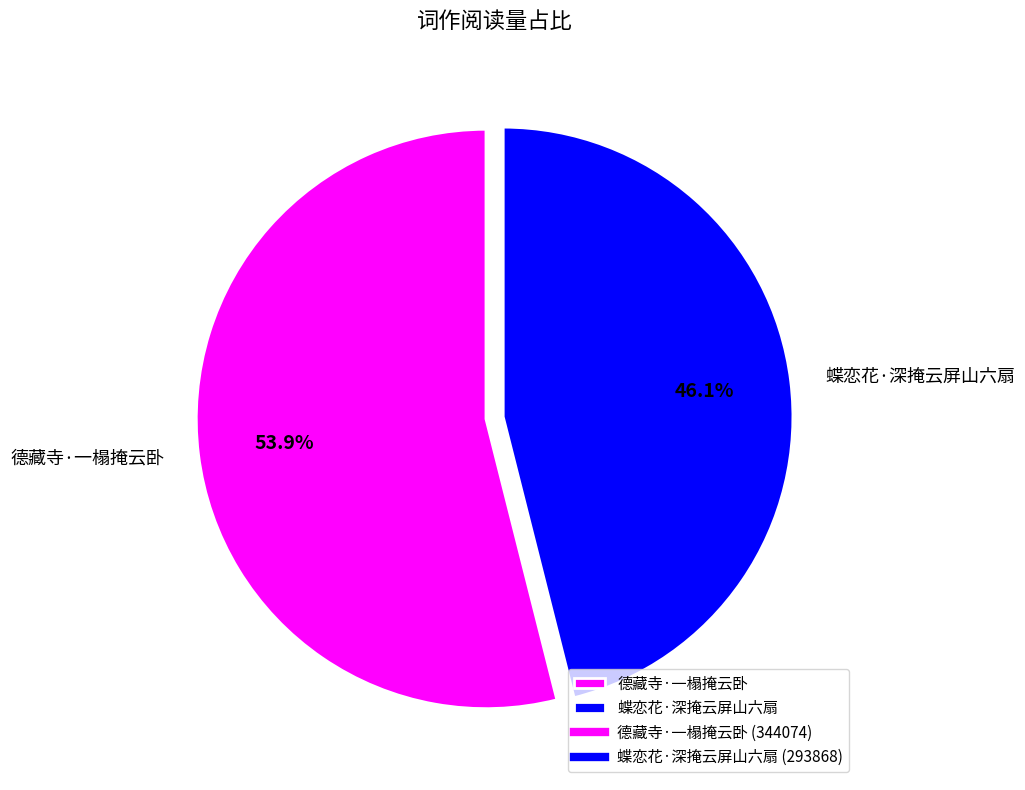

Between 德藏寺·一榻掩云卧 and 蝶恋花·深掩云屏山六扇, which is larger?

德藏寺·一榻掩云卧